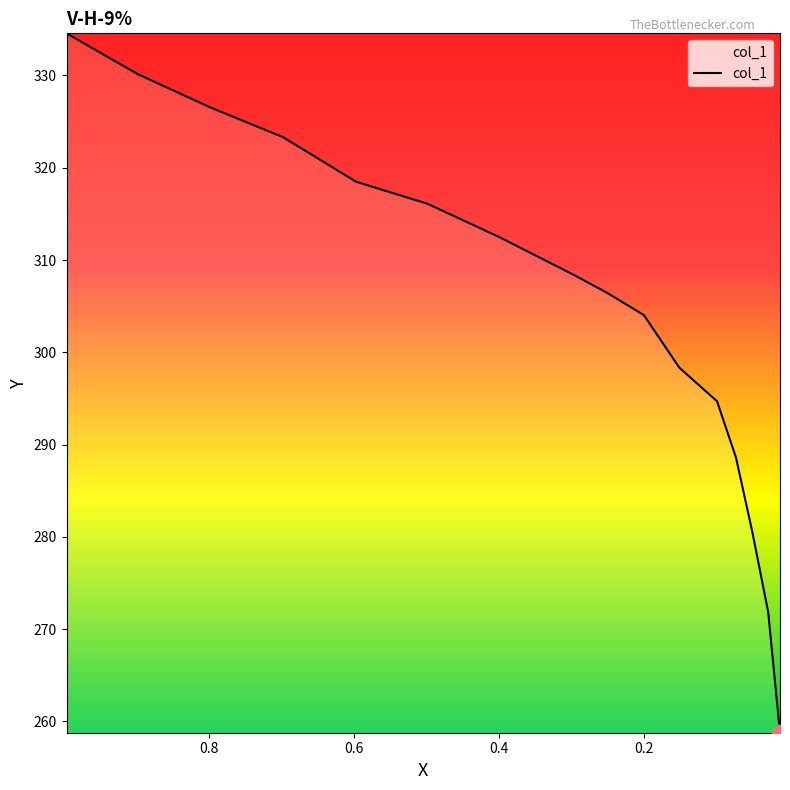

What is the greatest value displayed?

334.6